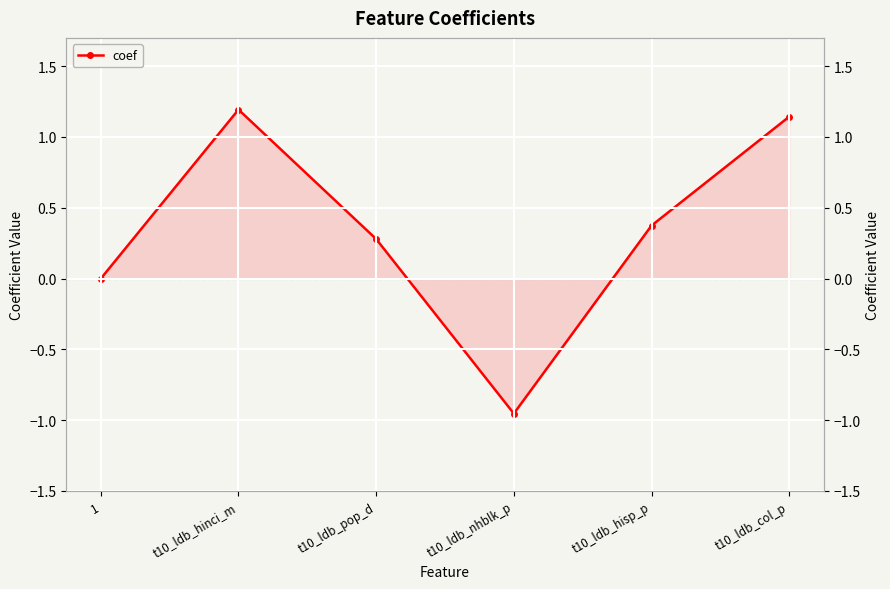

Where is the data nearest to the value 0?

1